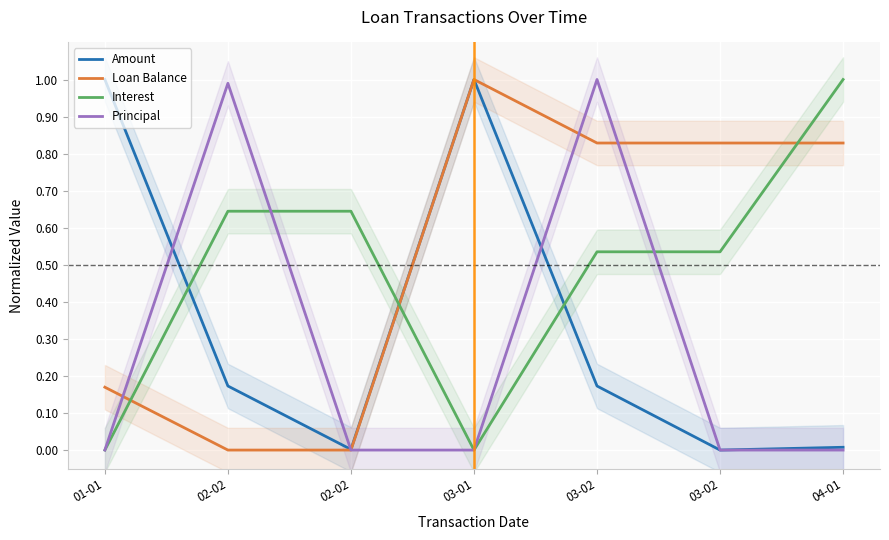

Between 01-01 and 03-02, which is larger?

01-01